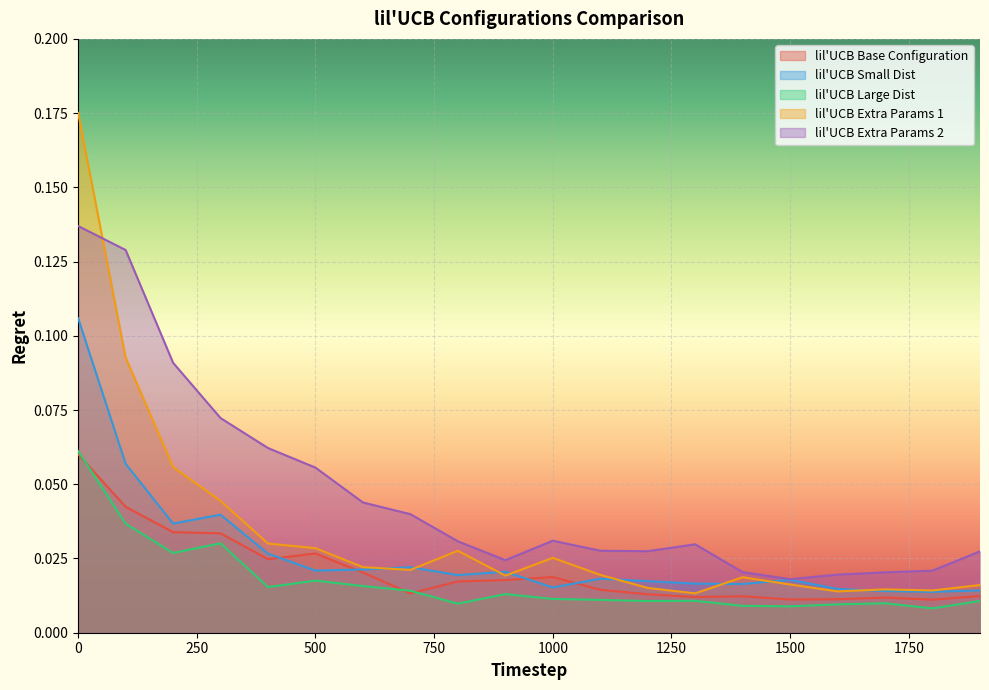

Reading left to right, transcribe all the data shown in this chart.

lil'UCB Base Configuration: 0=0.1	100=0.0	200=0.0	300=0.0	400=0.0	500=0.0	600=0.0	700=0.0	800=0.0	900=0.0	1000=0.0	1100=0.0	1200=0.0	1300=0.0	1400=0.0	1500=0.0	1600=0.0	1700=0.0	1800=0.0	1900=0.0
lil'UCB Small Dist: 0=0.1	100=0.1	200=0.0	300=0.0	400=0.0	500=0.0	600=0.0	700=0.0	800=0.0	900=0.0	1000=0.0	1100=0.0	1200=0.0	1300=0.0	1400=0.0	1500=0.0	1600=0.0	1700=0.0	1800=0.0	1900=0.0
lil'UCB Large Dist: 0=0.1	100=0.0	200=0.0	300=0.0	400=0.0	500=0.0	600=0.0	700=0.0	800=0.0	900=0.0	1000=0.0	1100=0.0	1200=0.0	1300=0.0	1400=0.0	1500=0.0	1600=0.0	1700=0.0	1800=0.0	1900=0.0
lil'UCB Extra Params 1: 0=0.2	100=0.1	200=0.1	300=0.0	400=0.0	500=0.0	600=0.0	700=0.0	800=0.0	900=0.0	1000=0.0	1100=0.0	1200=0.0	1300=0.0	1400=0.0	1500=0.0	1600=0.0	1700=0.0	1800=0.0	1900=0.0
lil'UCB Extra Params 2: 0=0.1	100=0.1	200=0.1	300=0.1	400=0.1	500=0.1	600=0.0	700=0.0	800=0.0	900=0.0	1000=0.0	1100=0.0	1200=0.0	1300=0.0	1400=0.0	1500=0.0	1600=0.0	1700=0.0	1800=0.0	1900=0.0